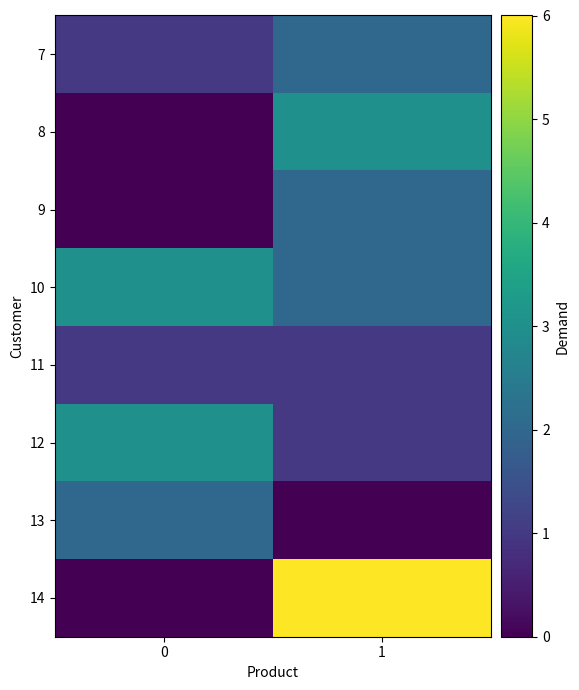

Which label corresponds to the largest value in the chart?

1